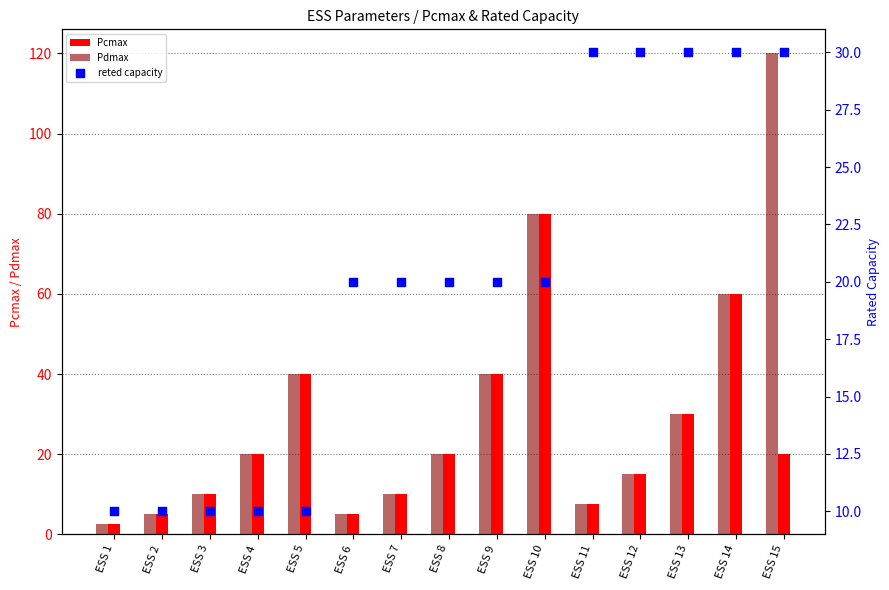

At how many categories does at least one series exceed 60?

2